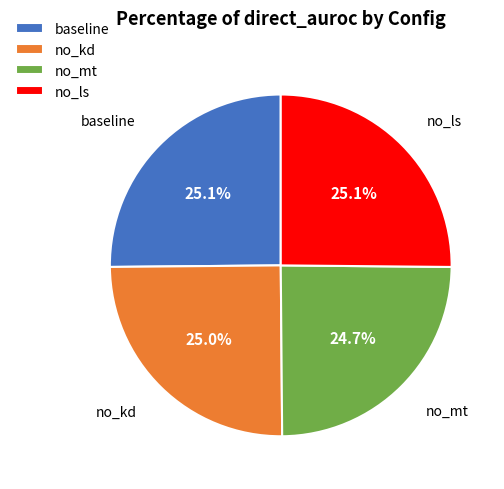

True or false: no_kd accounts for 16% of the total.

False